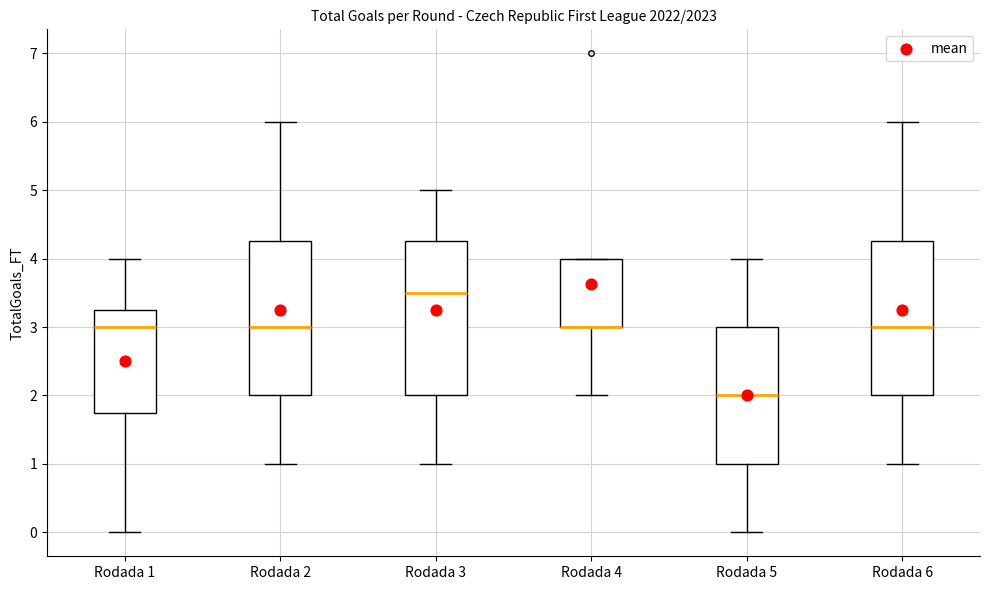

Where is the upper edge of the box for Rodada 1 on the y-axis? The values are not printed on the chart, so give them approximately, as read against the axis.

3.3